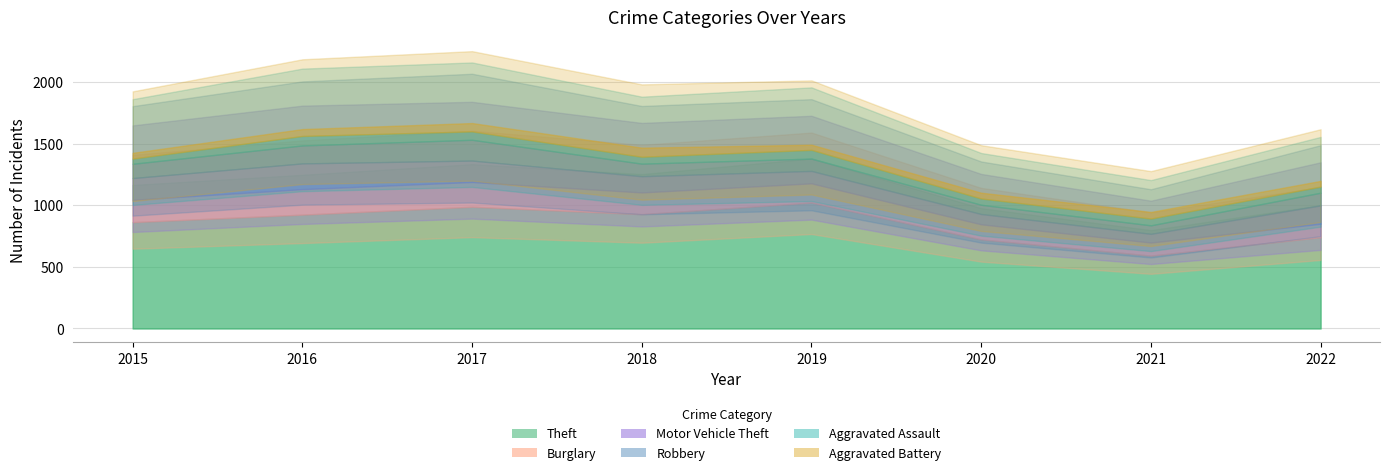

How many values in the Aggravated Battery series are below 54?

4